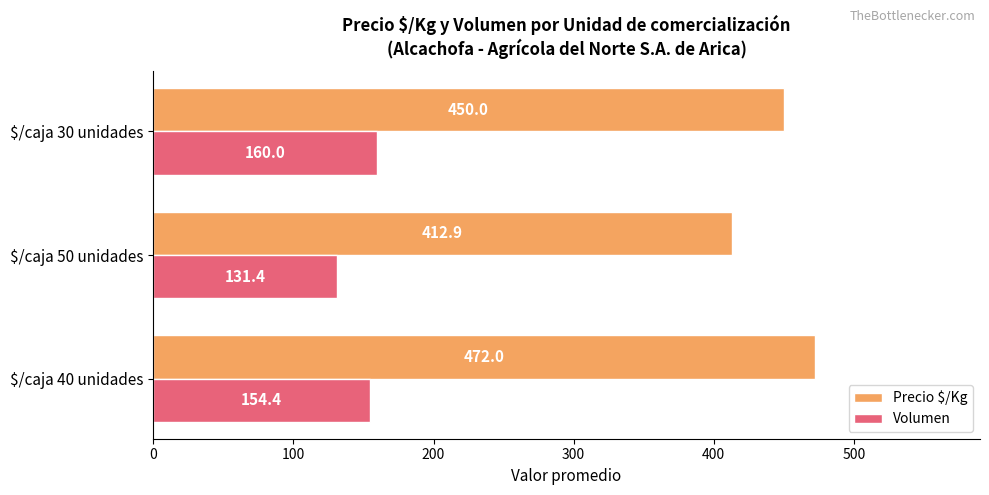

What is the highest value of the Volumen series?

160.0